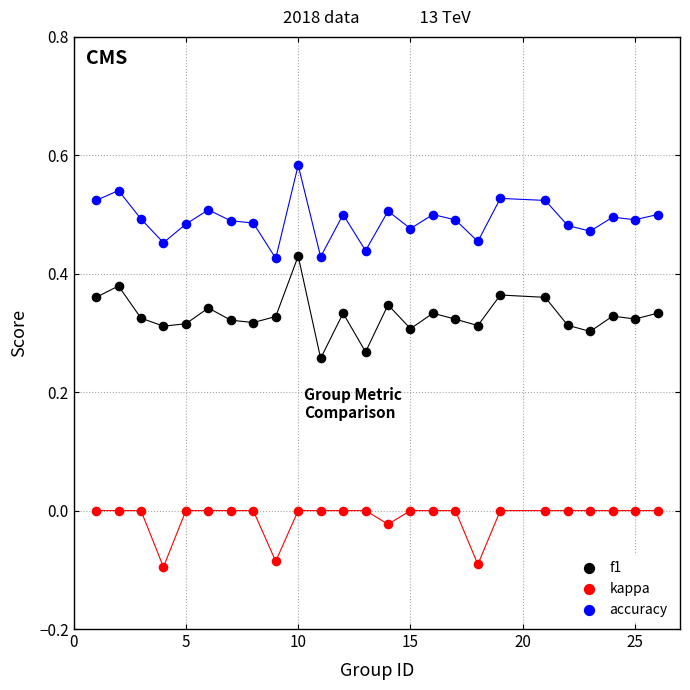

Which series reaches the maximum Y coordinate?

accuracy